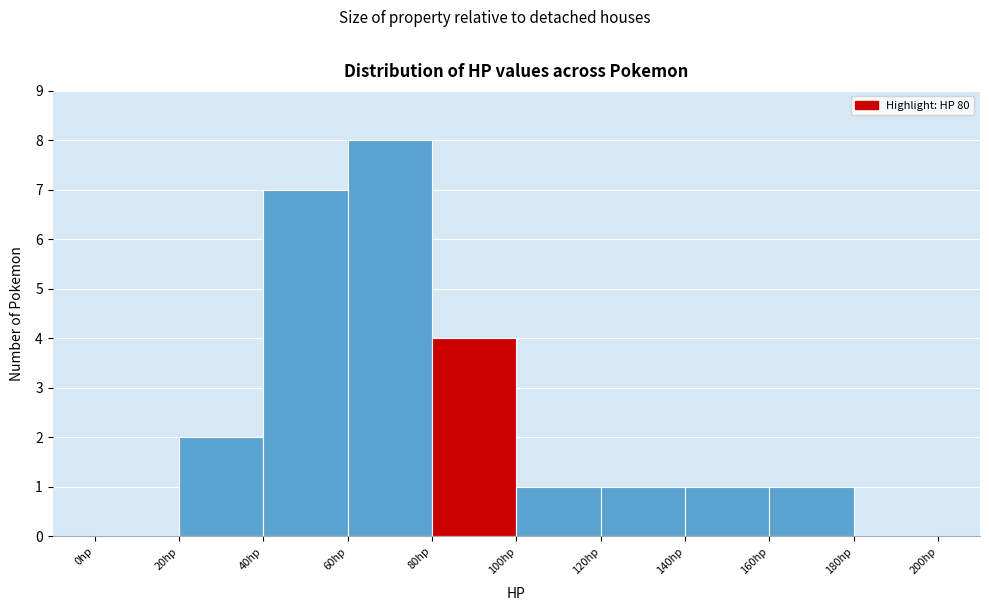

How tall is the bar that spans 120 to 140 on the x-axis? The values are not printed on the chart, so give them approximately, as read against the axis.

1